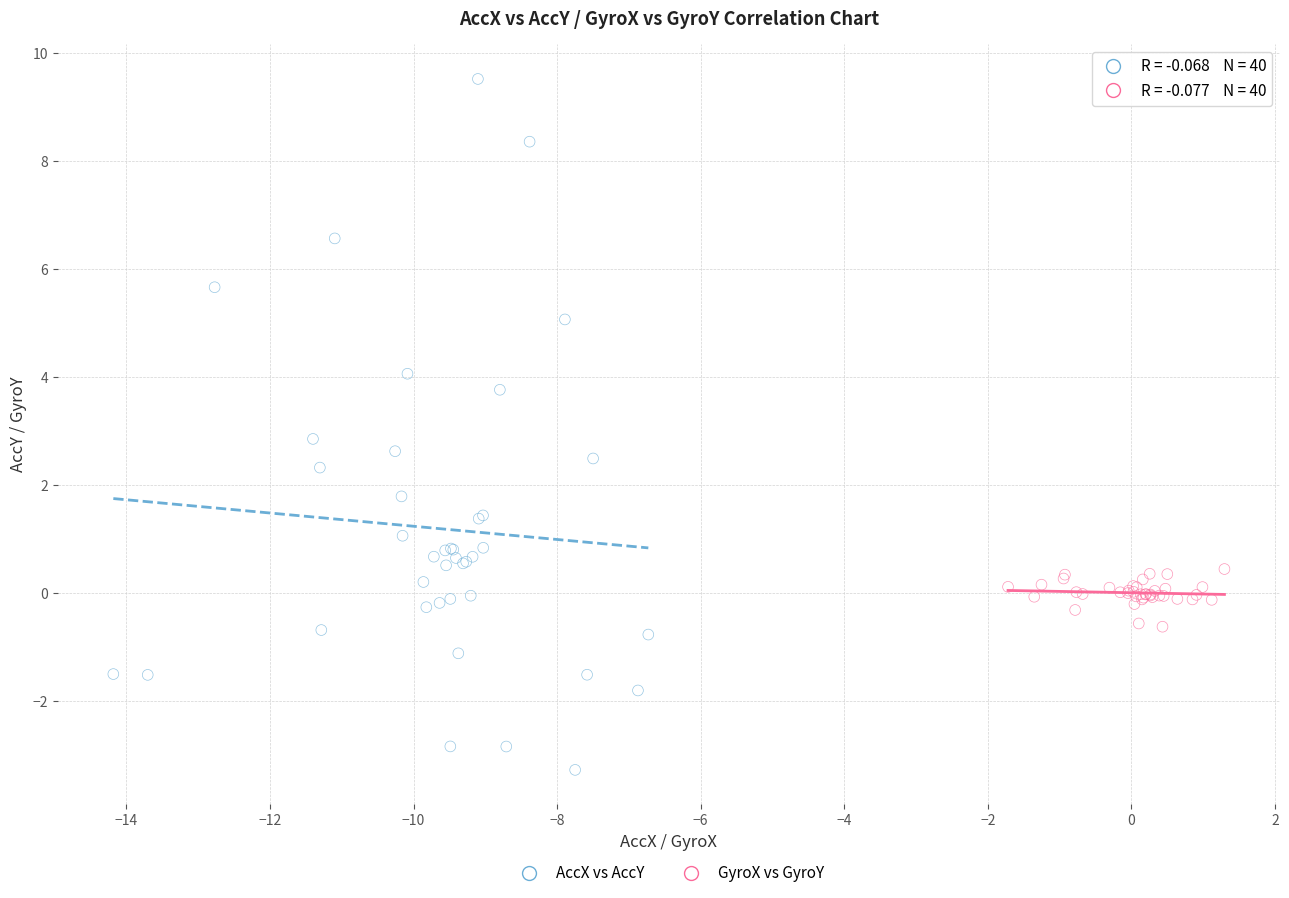

Which series contains the lowest Y value?

AccX vs AccY